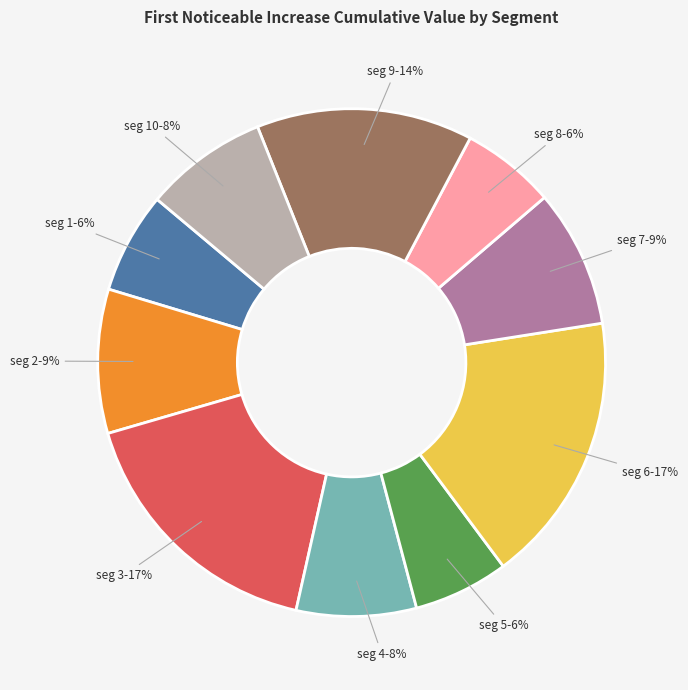

To the nearest percent, what is the difference between the largest and smallest slice percentages?

11%